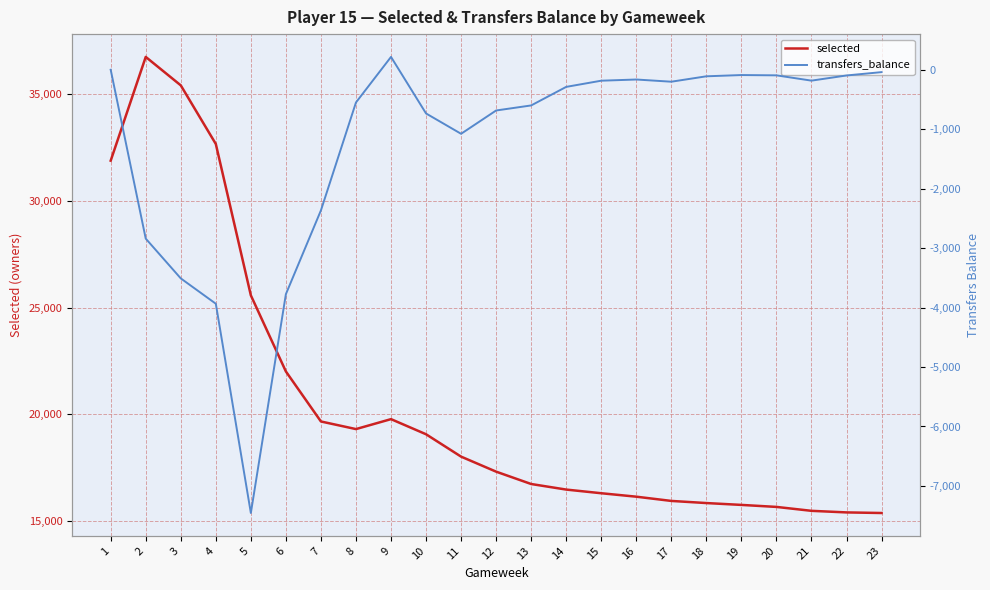

What is the smallest value displayed?

-7455